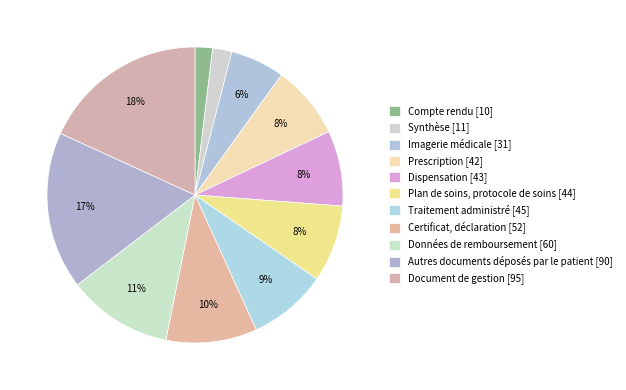

How many segments does this pie chart have?

11